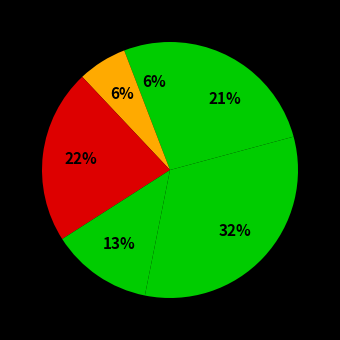

Count the number of slices in the pie.

6